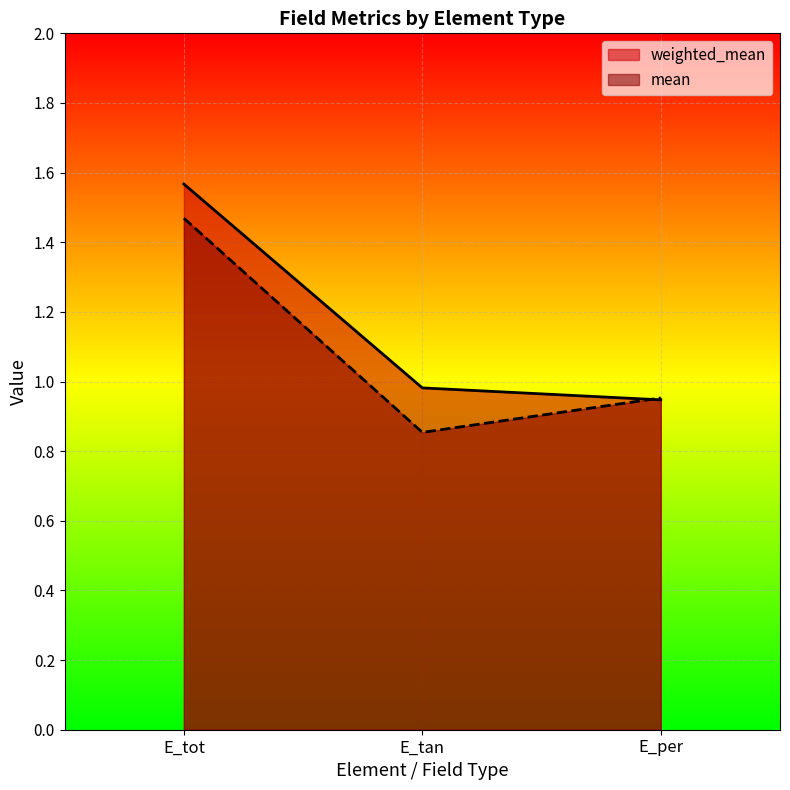

Which series has the widest spread of values?

weighted_mean